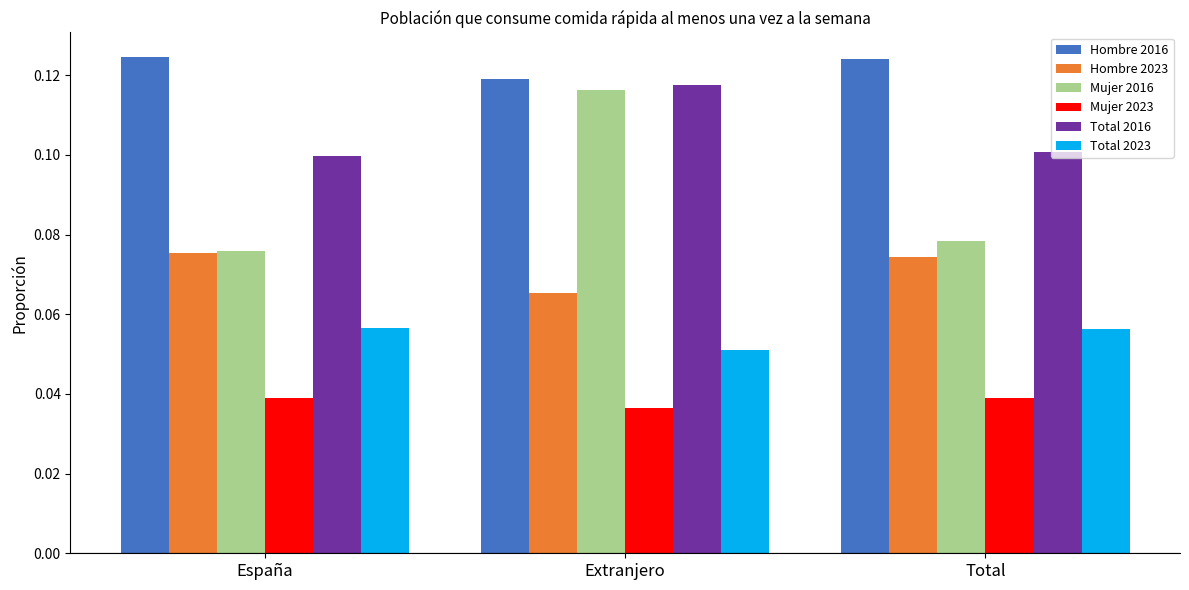

What are all the series names shown in the legend?

Hombre 2016, Hombre 2023, Mujer 2016, Mujer 2023, Total 2016, Total 2023